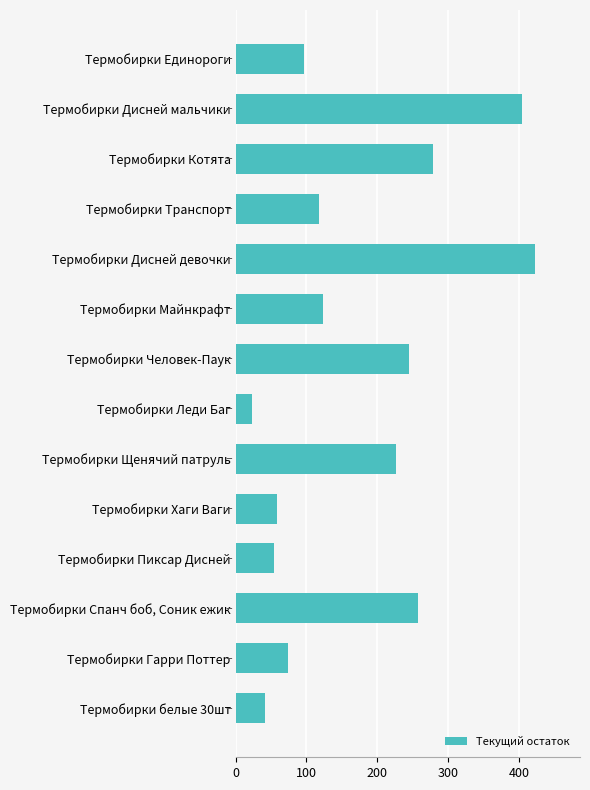

The chart shows a value of 22 at Термобирки Хаги Ваги. True or false?

False